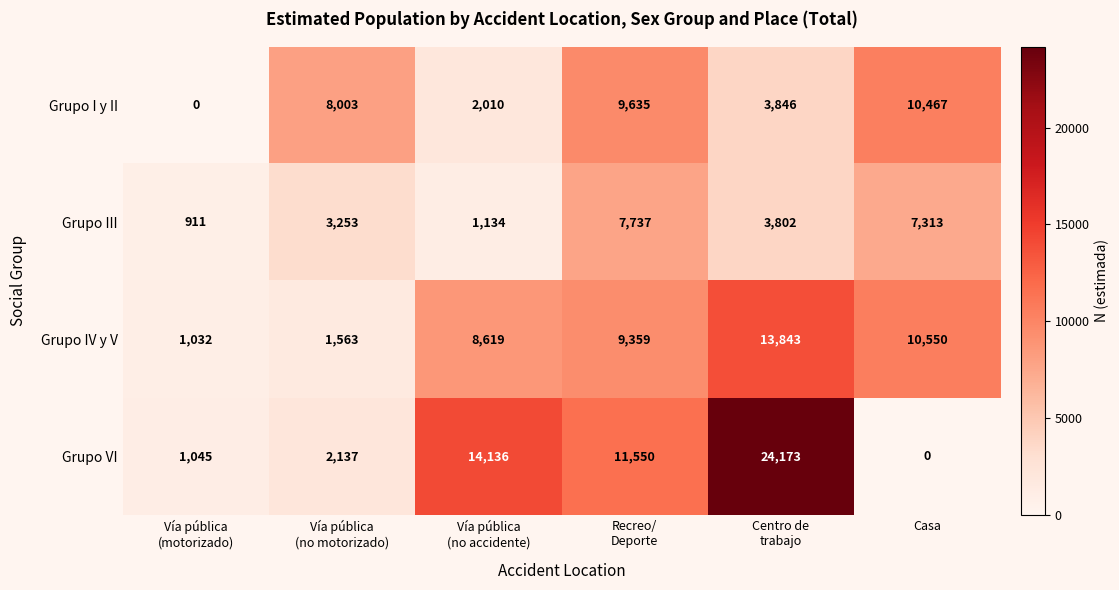

Which series has the largest total across all categories?

Grupo VI